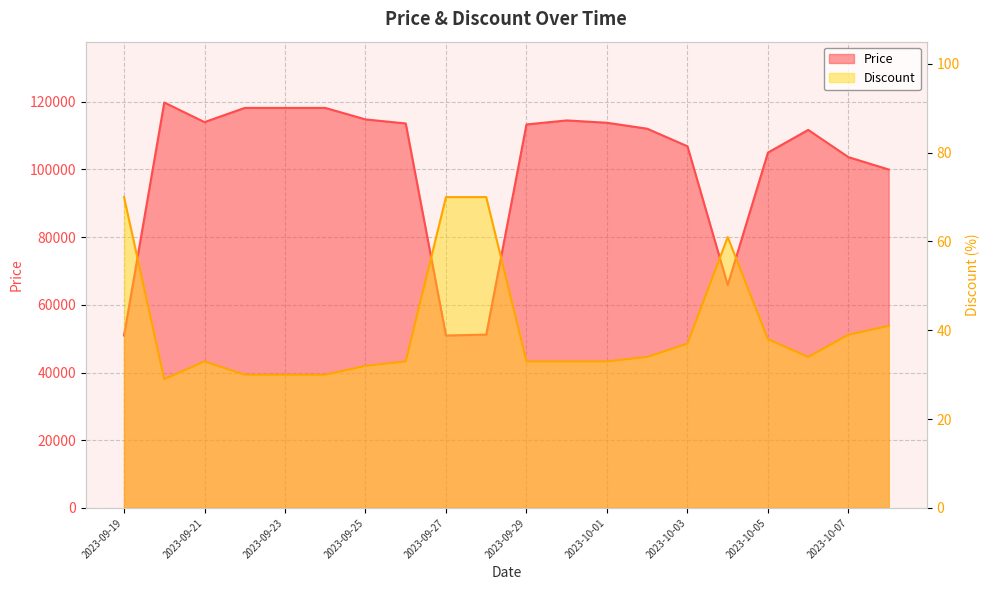

Where does the Discount series first go above 34?

2023-09-19